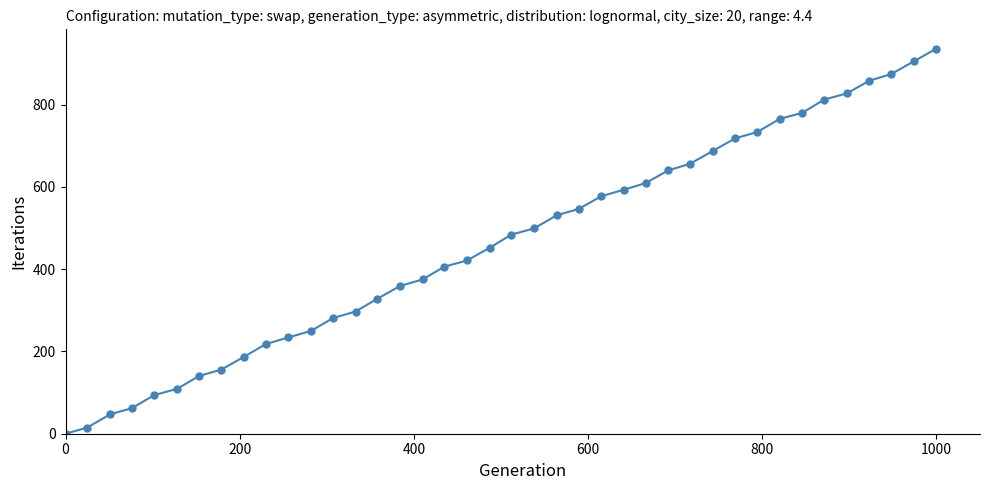

What is the difference between the maximum and second lowest values?

921